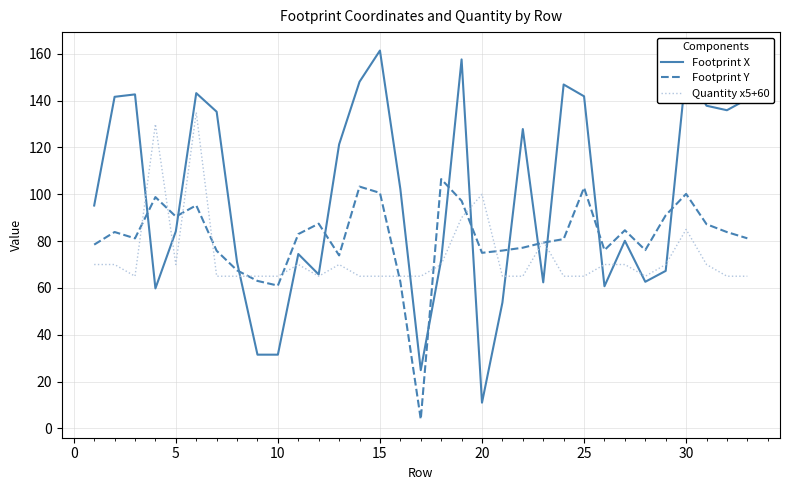

Which series has the largest total across all categories?

Footprint X